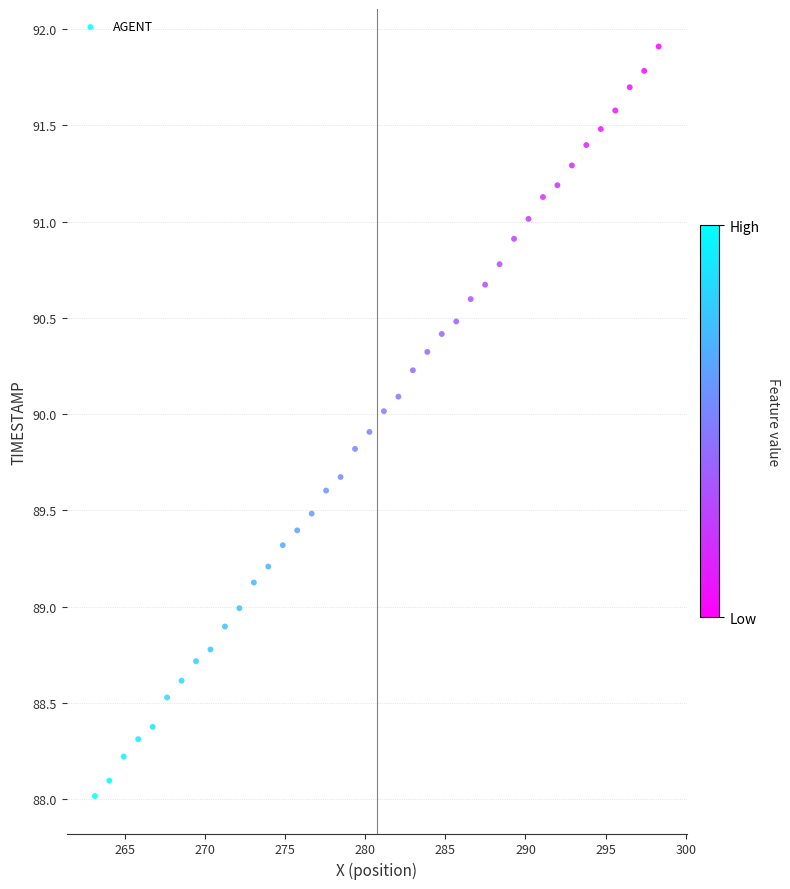

What is the range of X values (max minus min)?

35.2